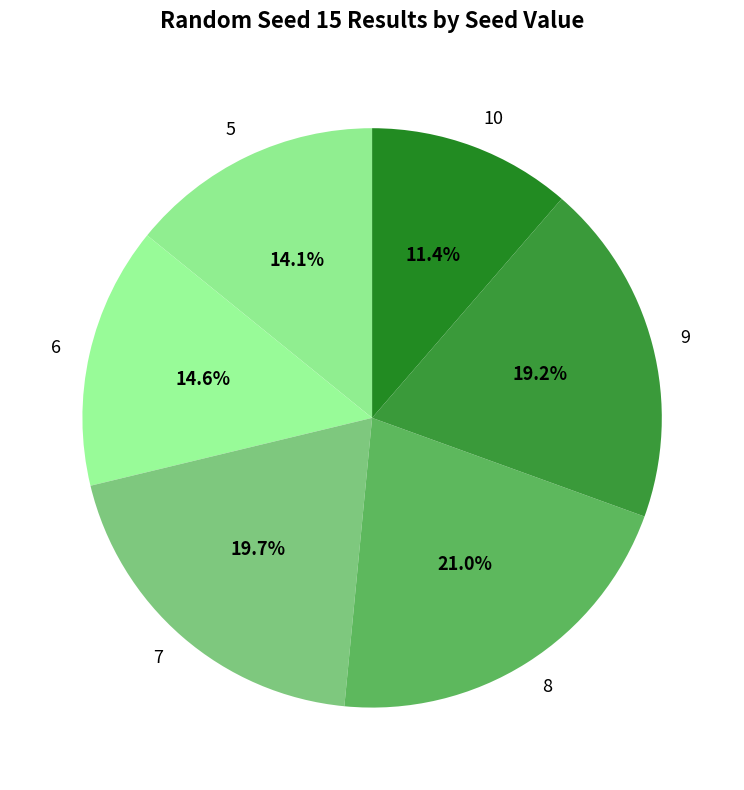

Count the number of slices in the pie.

6